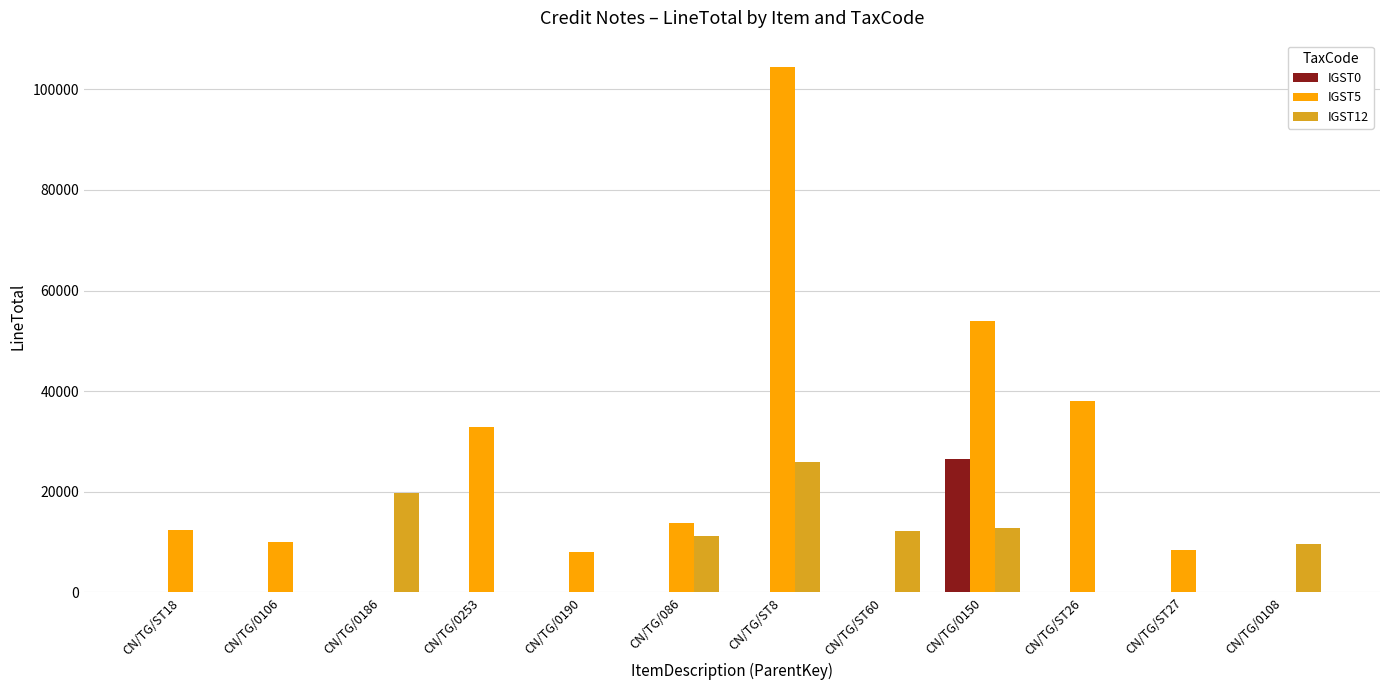

At which label does IGST5 reach its peak?

CN/TG/ST8